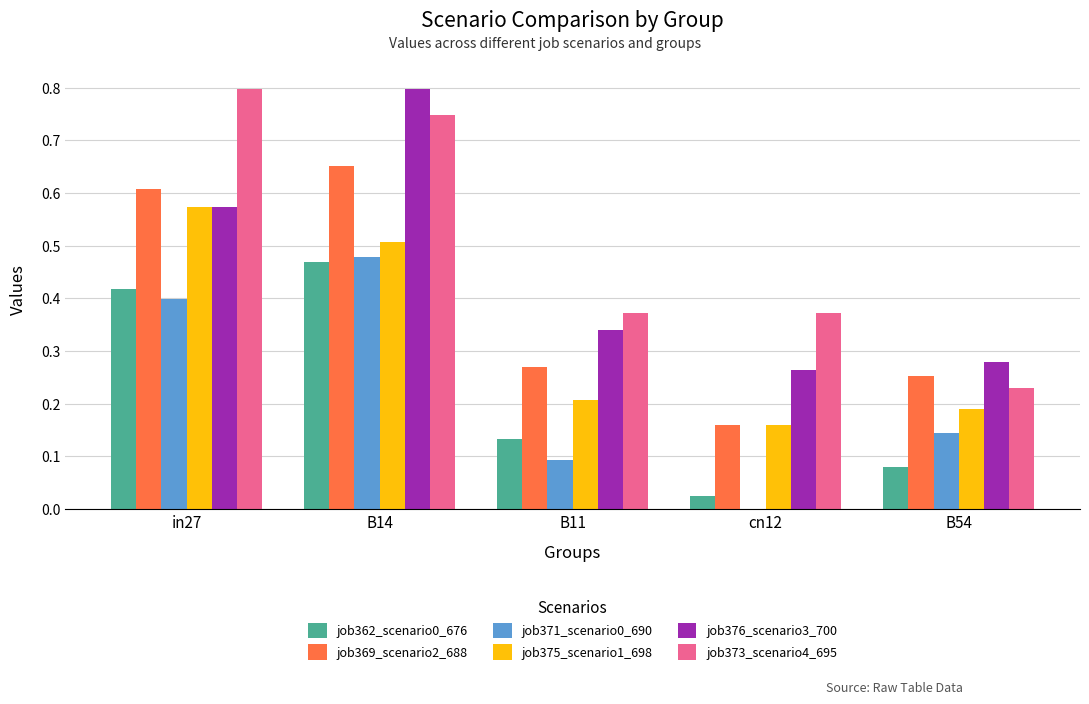

How many series are shown in this chart?

6